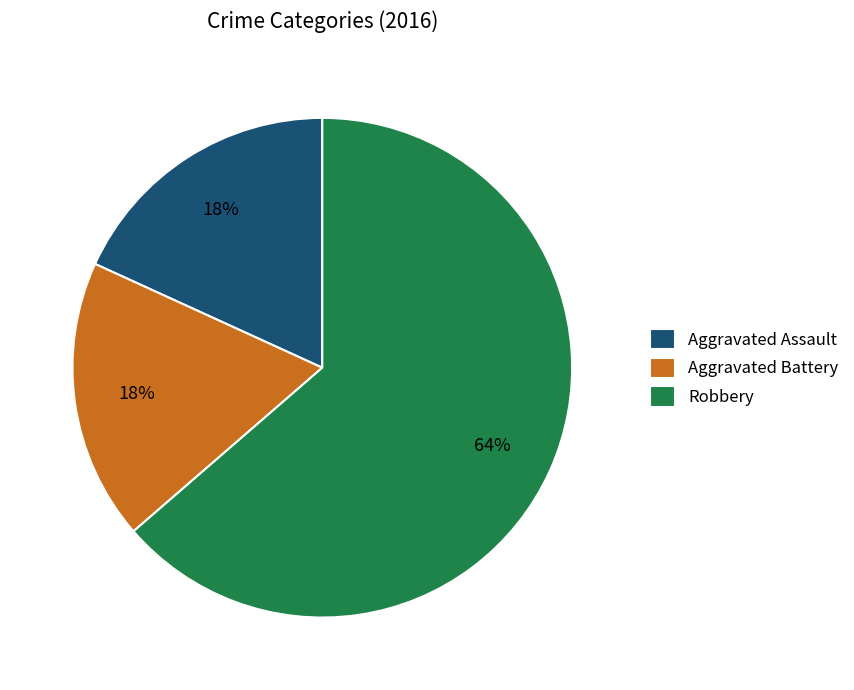

To the nearest percent, what percentage of the pie is Robbery?

64%